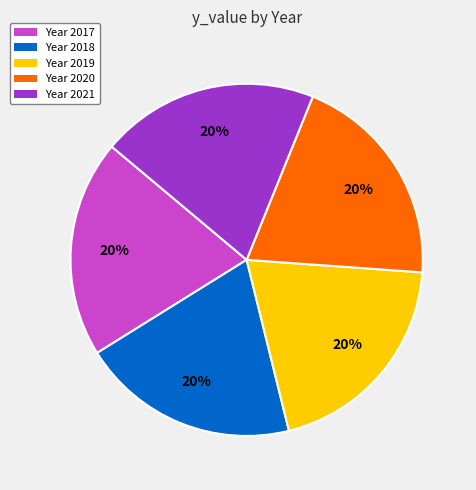

What percentage is the Year 2017 slice, to the nearest percent?

20%